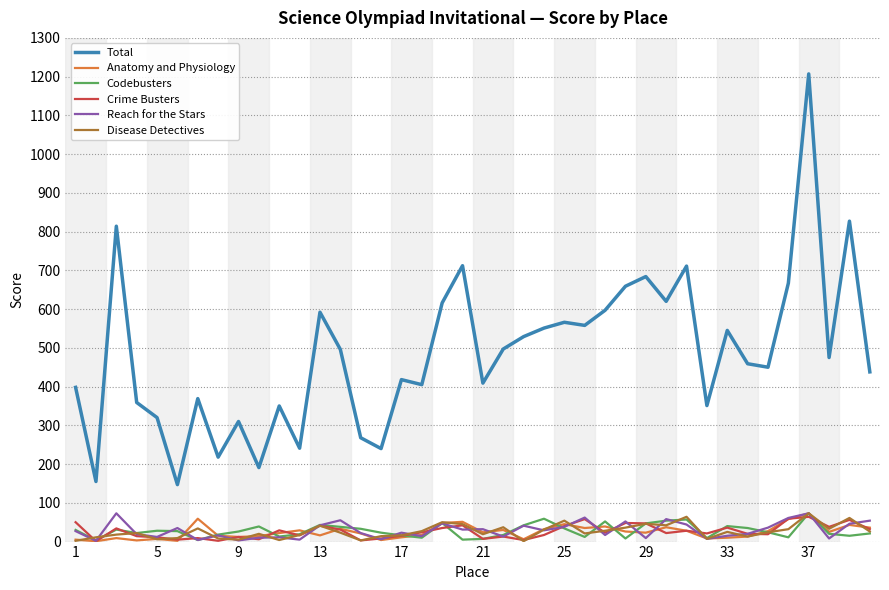

Which series has the widest spread of values?

Total